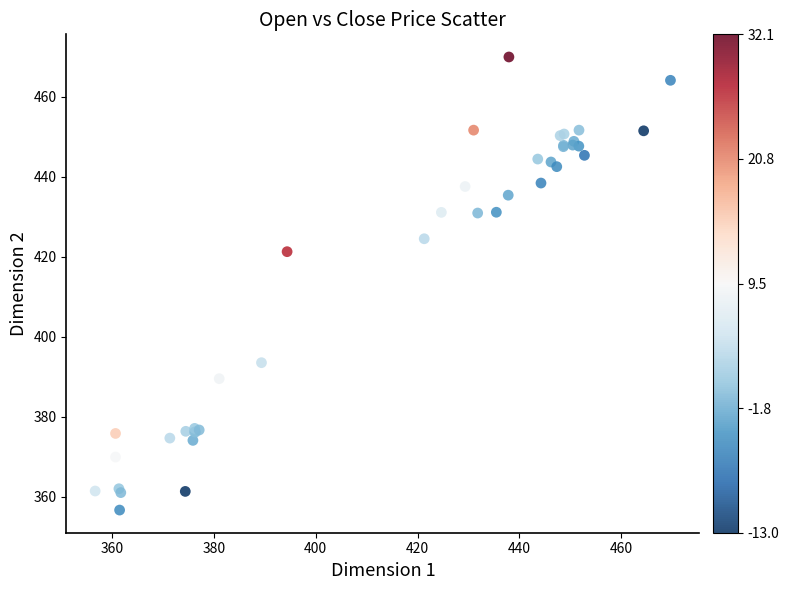

What Y value in the scatter plot is closest to 413?

421.3